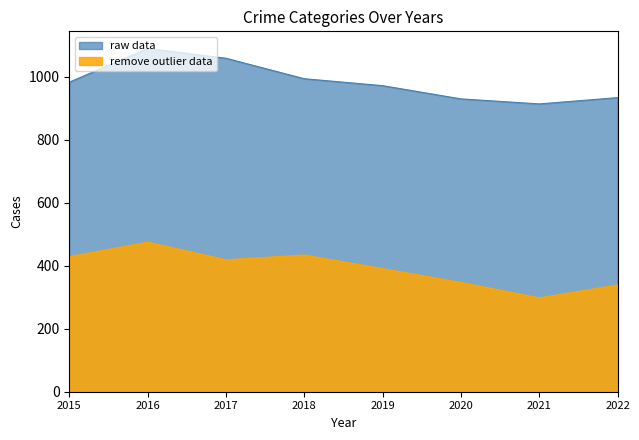

What is the difference between the highest and lowest values at 2021?

616